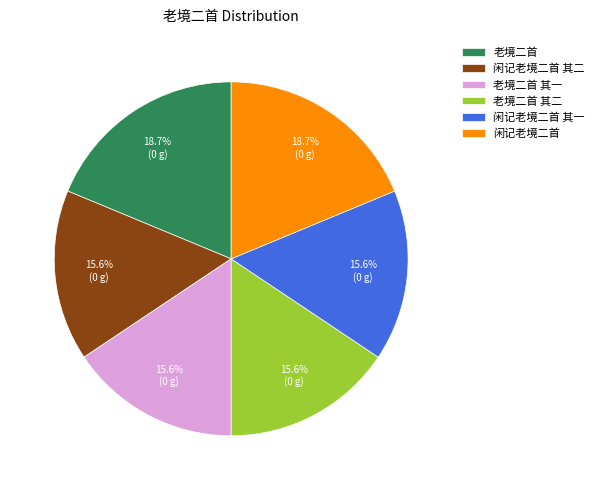

To the nearest percent, what is the difference between the largest and smallest slice percentages?

3%